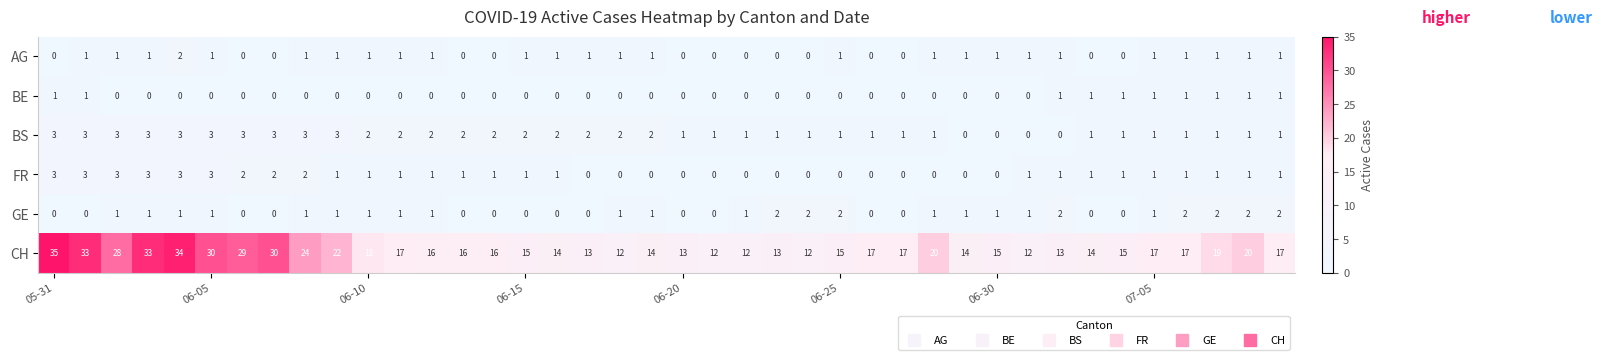

What is the sum of all CH values?

753